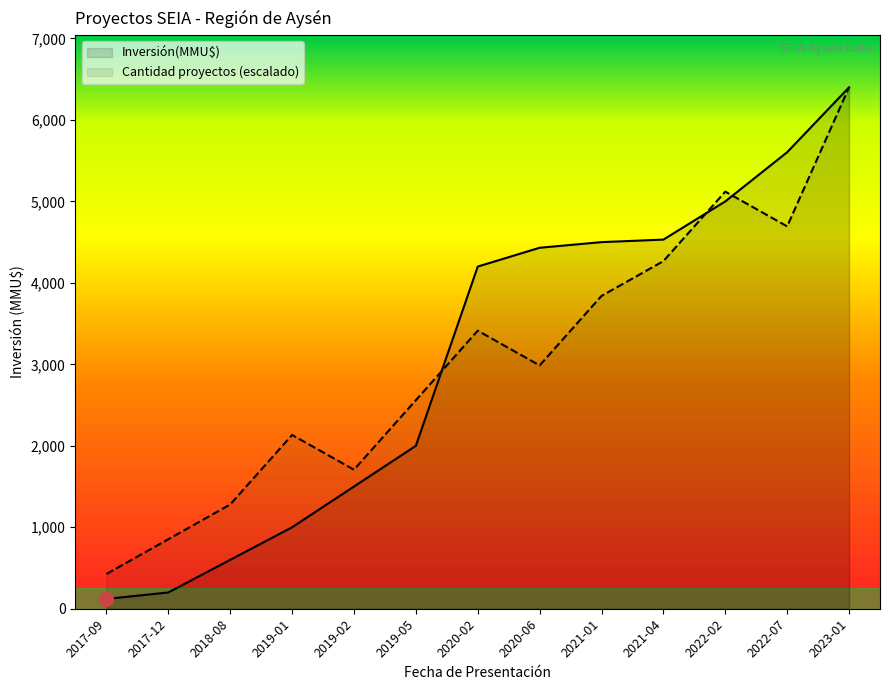

The value of Count at 2020-06 is 2986.7. True or false?

True